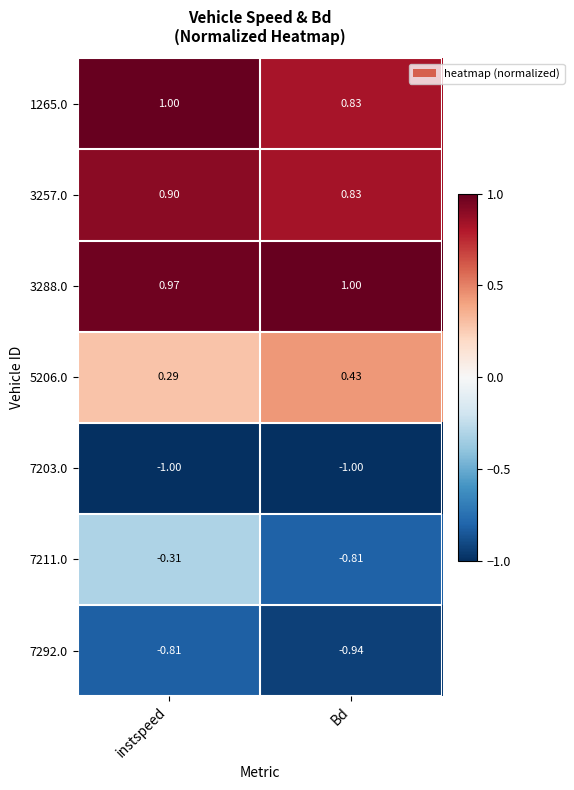

At which category is the sum across all series the highest?

instspeed